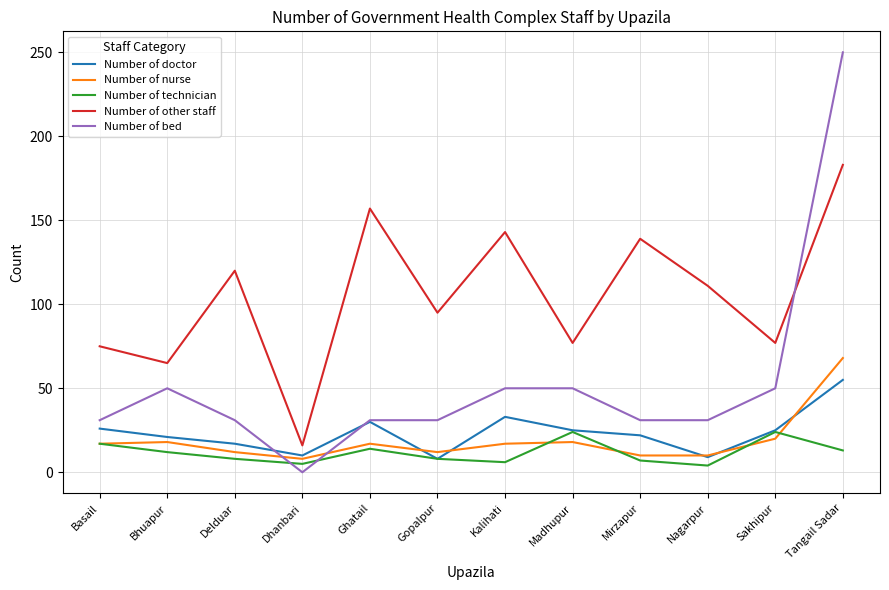

What is the sum of the Number of other staff values at Basail and Madhupur?

152